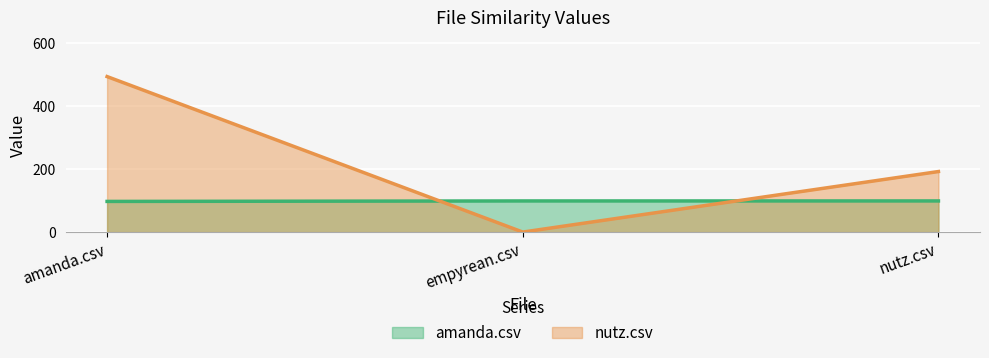

At how many categories does at least one series exceed 220?

1